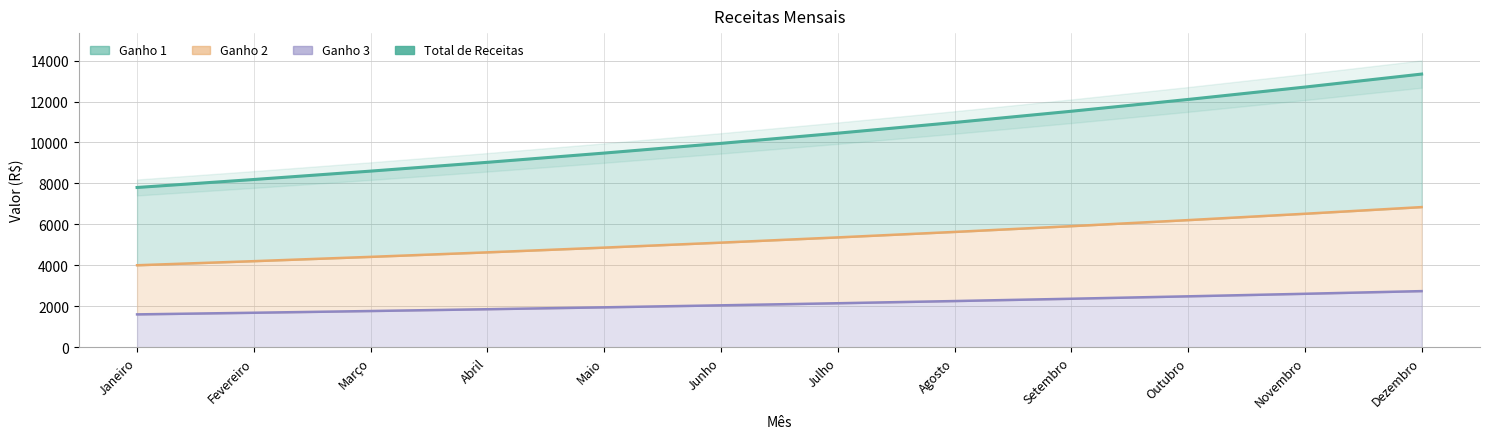

What position from the left is Janeiro?

1